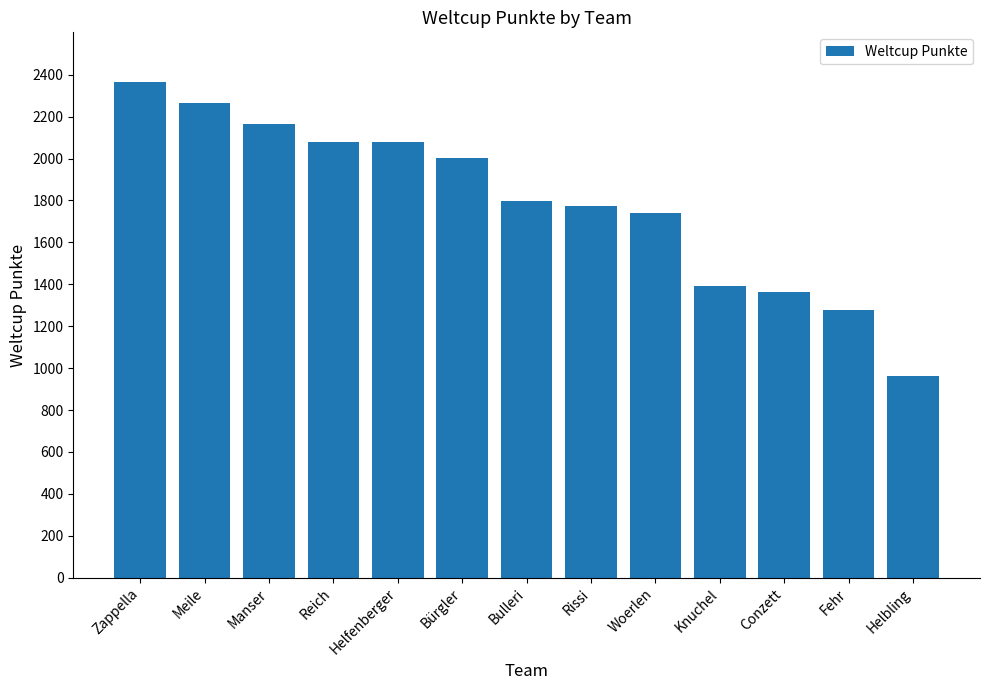

The chart shows a value of 1390 at Knuchel. True or false?

True